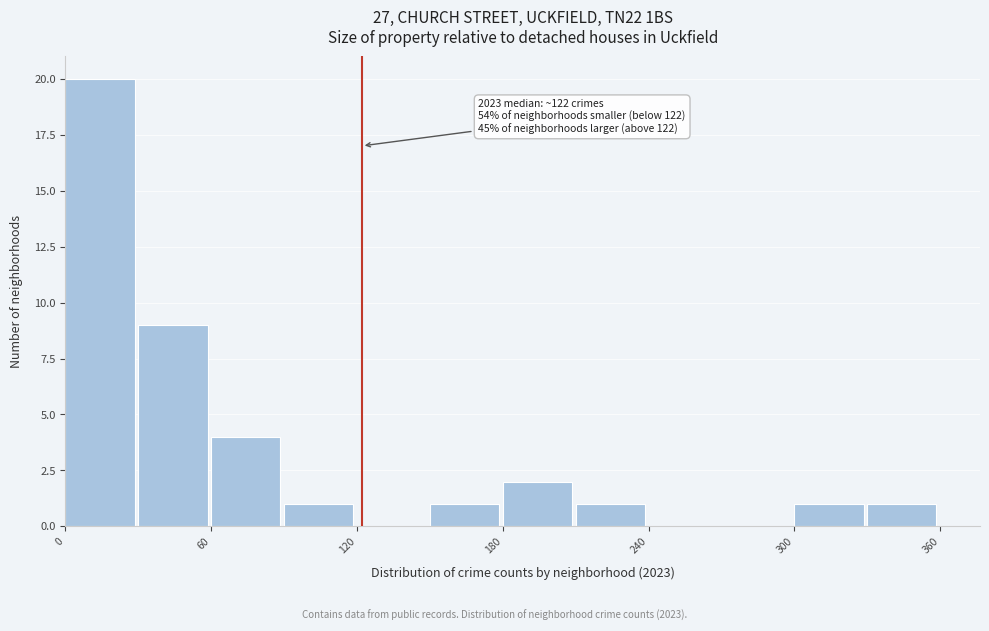

Read against the x-axis, roughly where is the centre of the tallest bar?

10